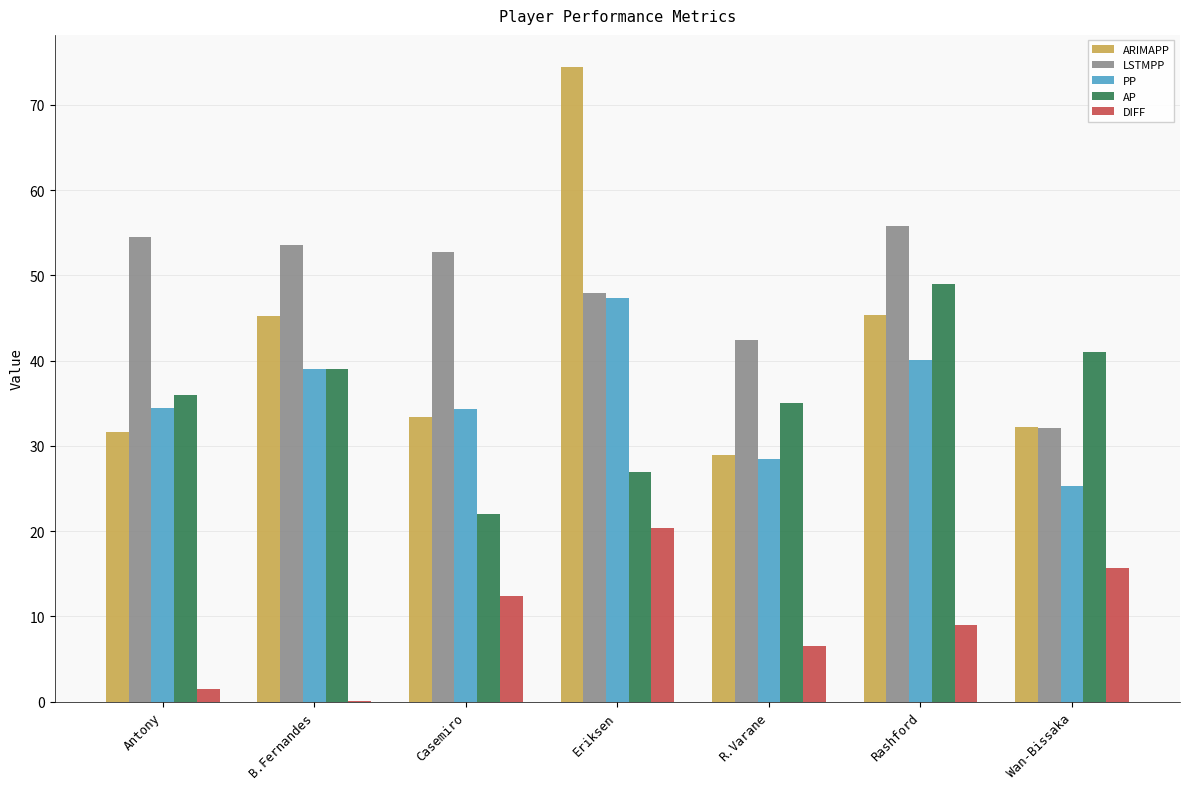

The ARIMAPP series shows 128.9 at Eriksen. True or false?

False